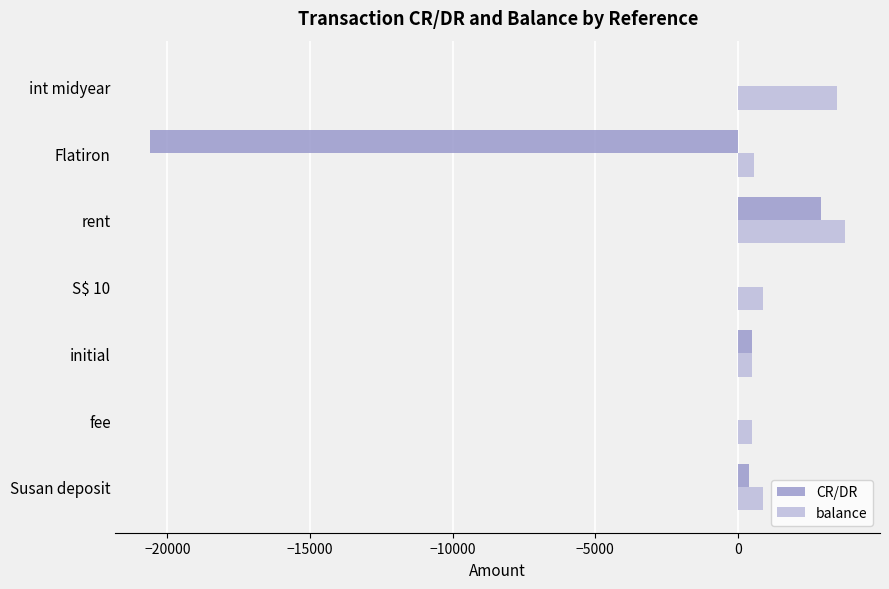

What are all the series names shown in the legend?

CR/DR, balance